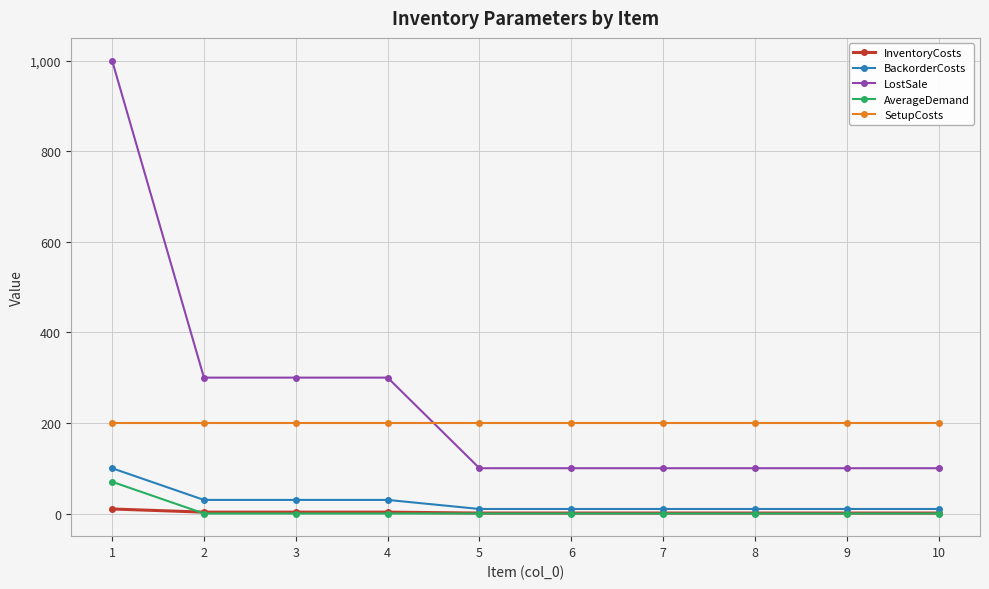

True or false: LostSale and InventoryCosts intersect in this chart.

False